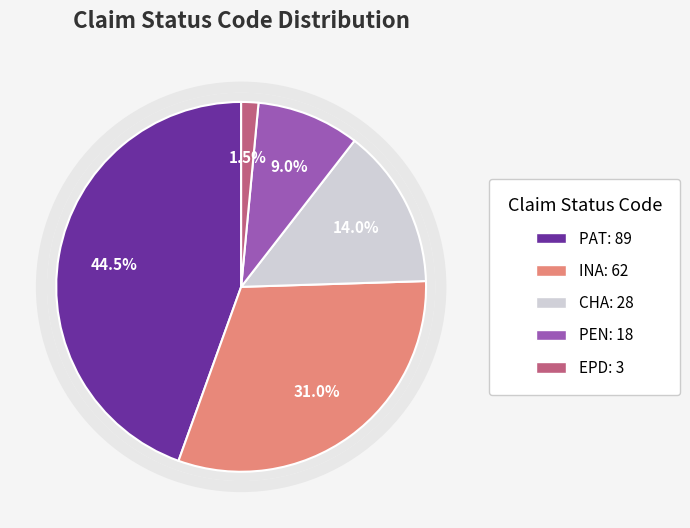

Does INA represent more than half of the total?

No